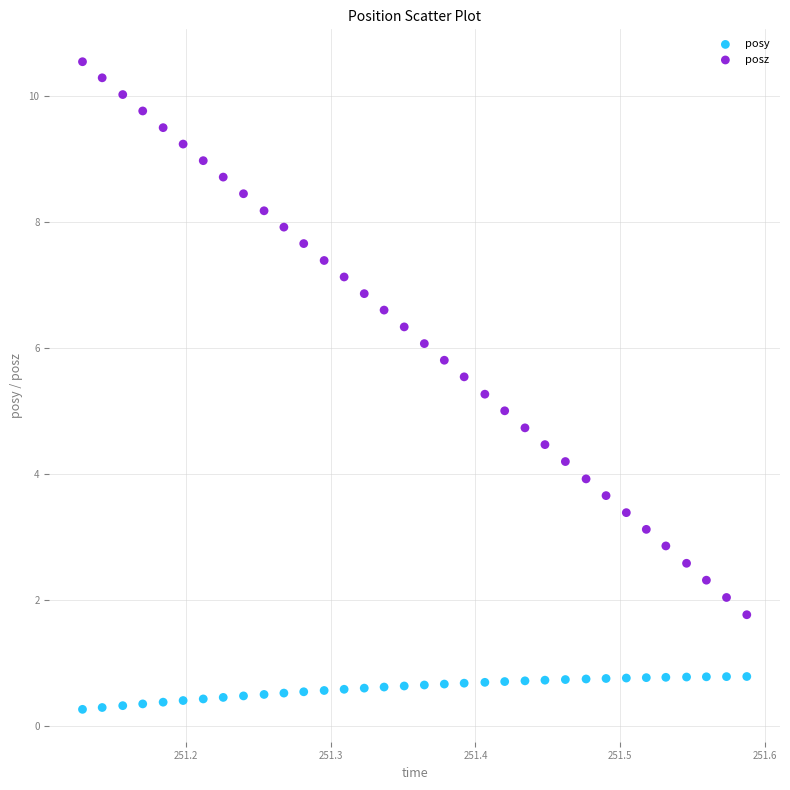

Which series has the largest Y range (max minus min)?

posz